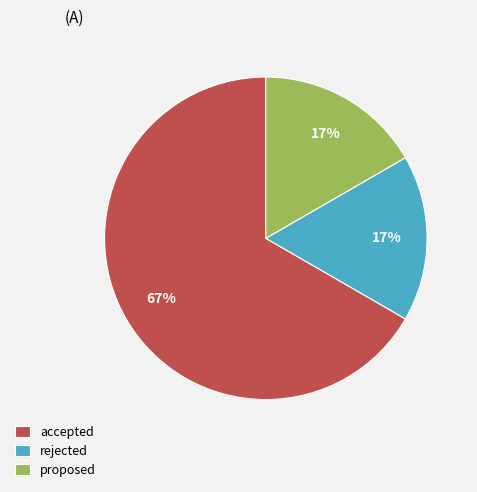

Do rejected and proposed together represent more than half of the pie?

No